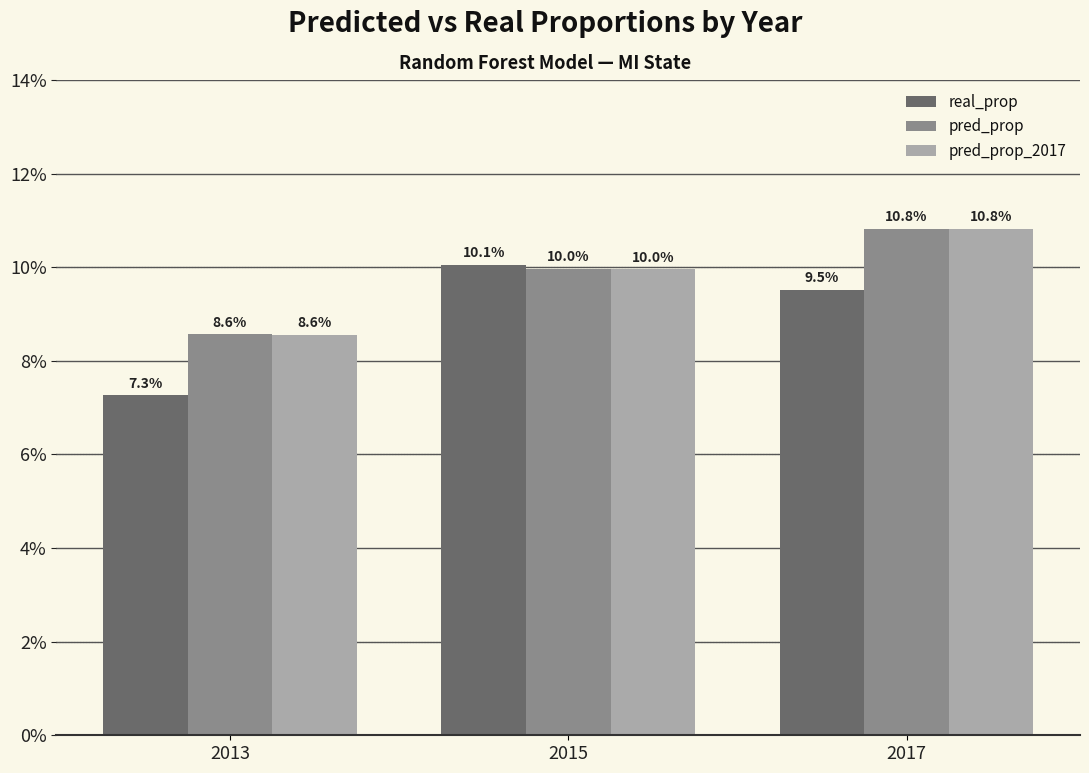

Read the pred_prop value at 2015.

0.1